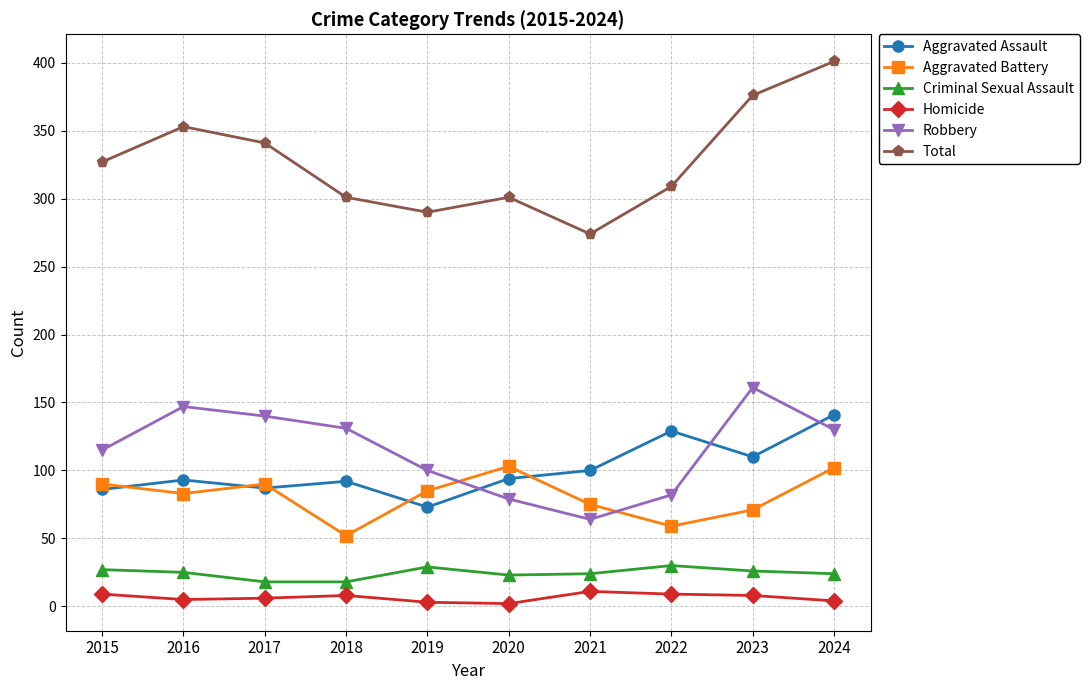

What is the value of the Total point at the 1st from the left?

327